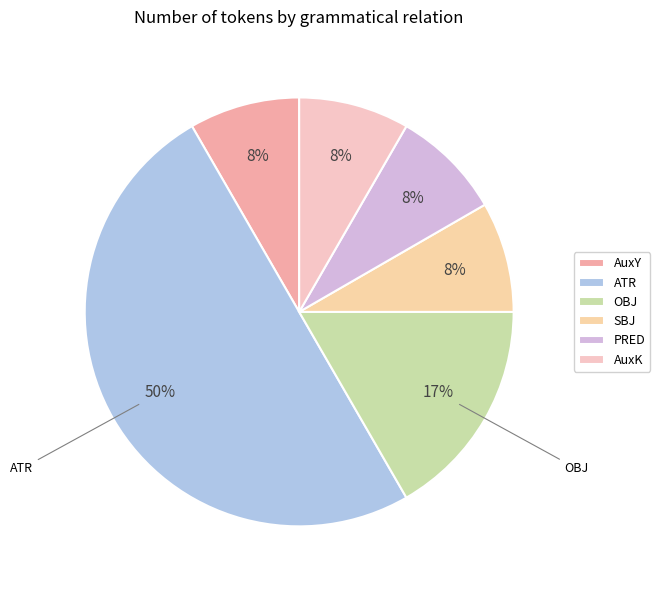

True or false: AuxK accounts for 8% of the total.

True